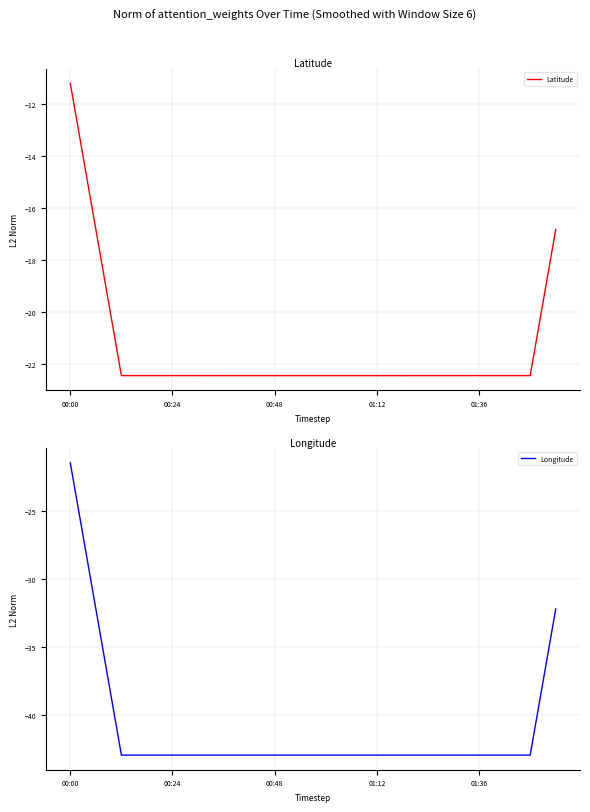

List the series in order of their overall mean, highest first.

Latitude, Longitude